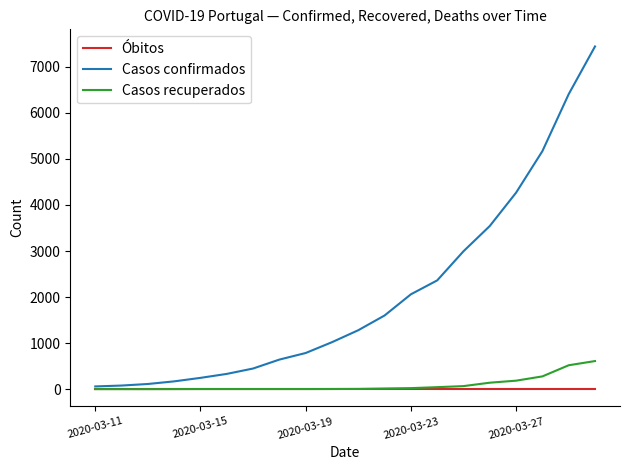

How many values in the Casos recuperados series are below 5?

10